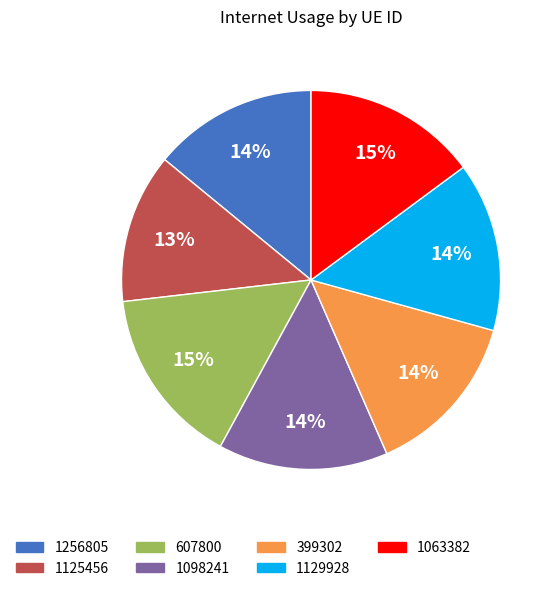

To the nearest percent, what is the difference between the largest and smallest slice percentages?

2%